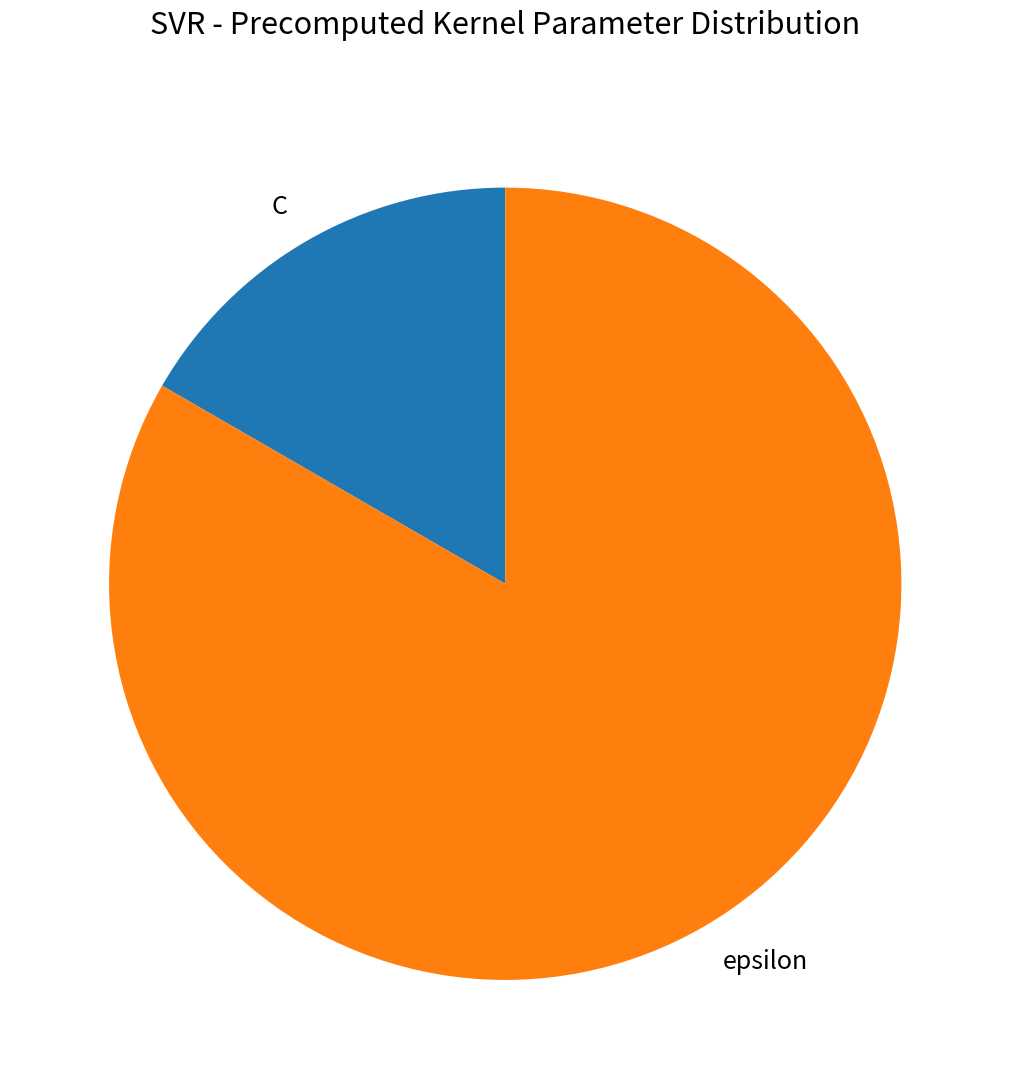

Rank the categories by value from highest to lowest.

epsilon, C